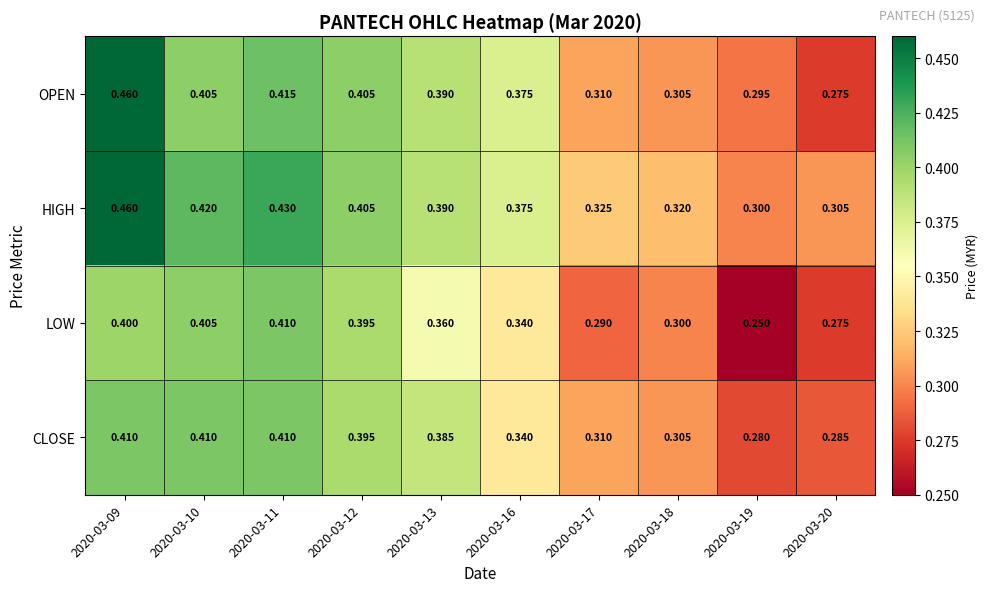

Rank the series by their average value, from lowest to highest.

LOW, CLOSE, OPEN, HIGH